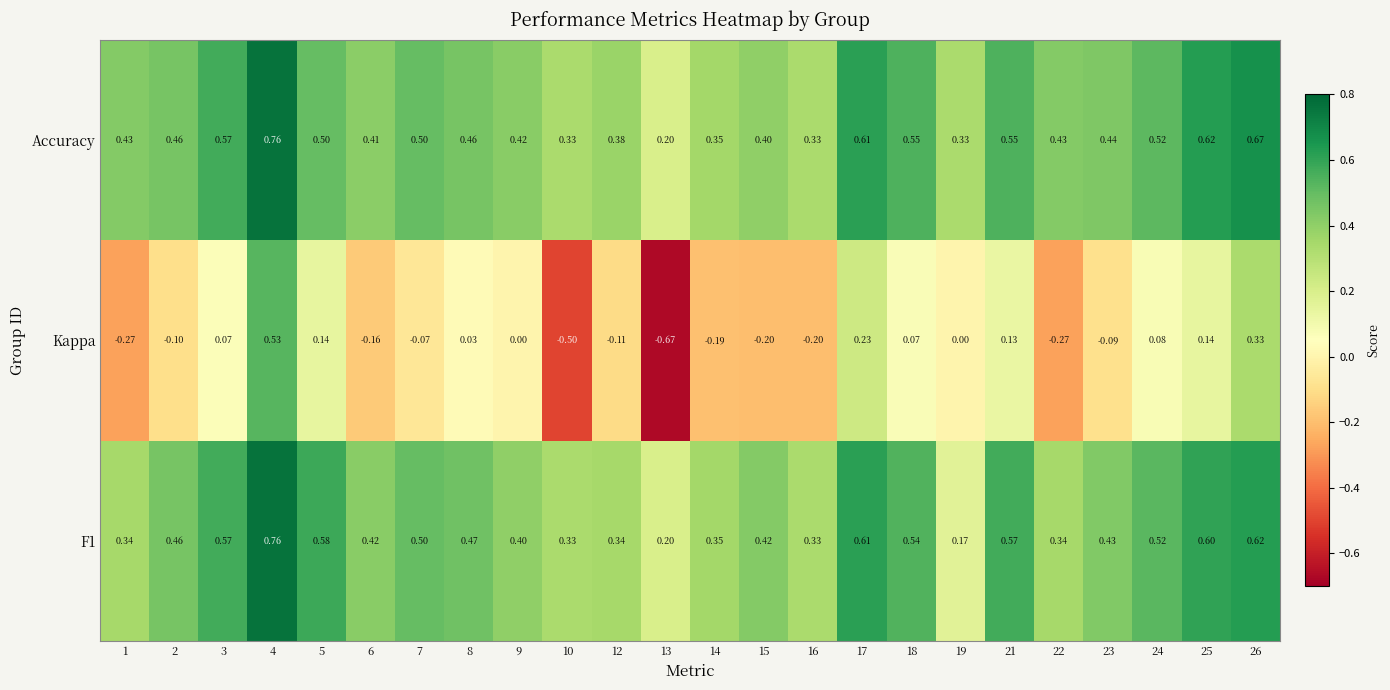

Which series has the largest total across all categories?

Accuracy